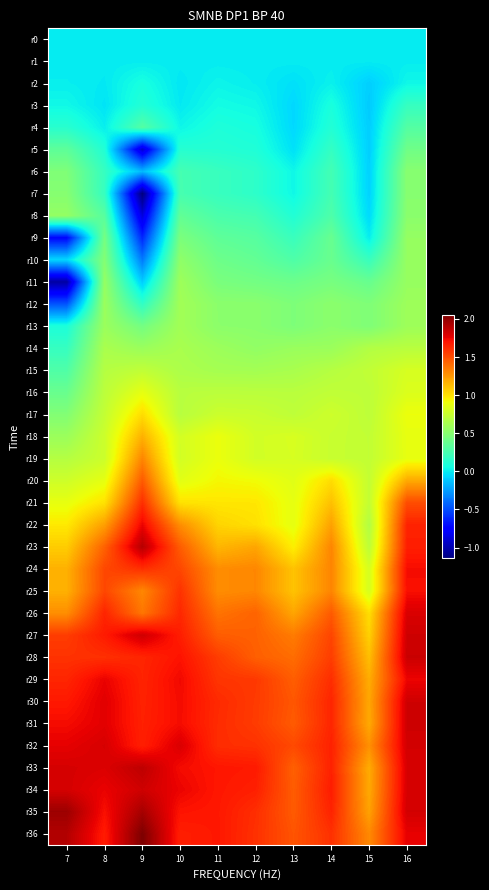

Between 7 and 9, which series saw the biggest shift?

r7